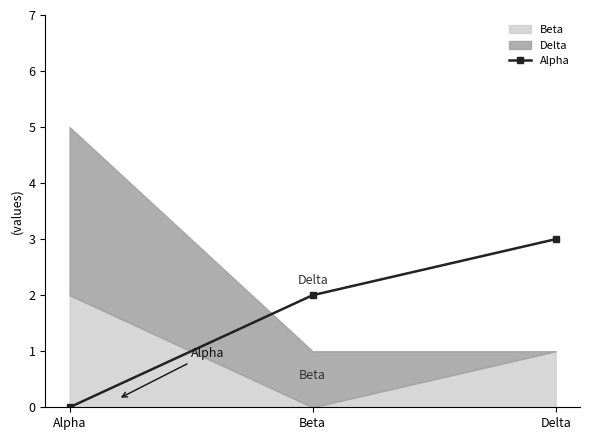

Count the values in the range 0 to 3.

3